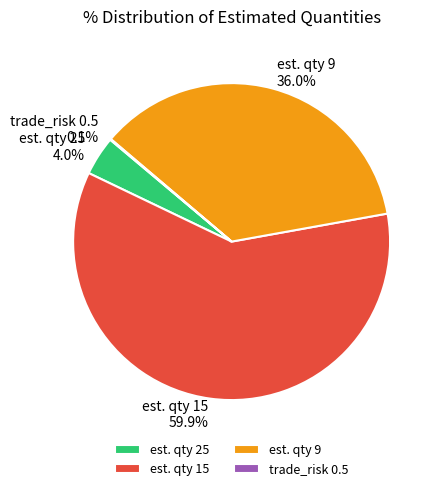

True or false: est. qty 9 accounts for 28% of the total.

False